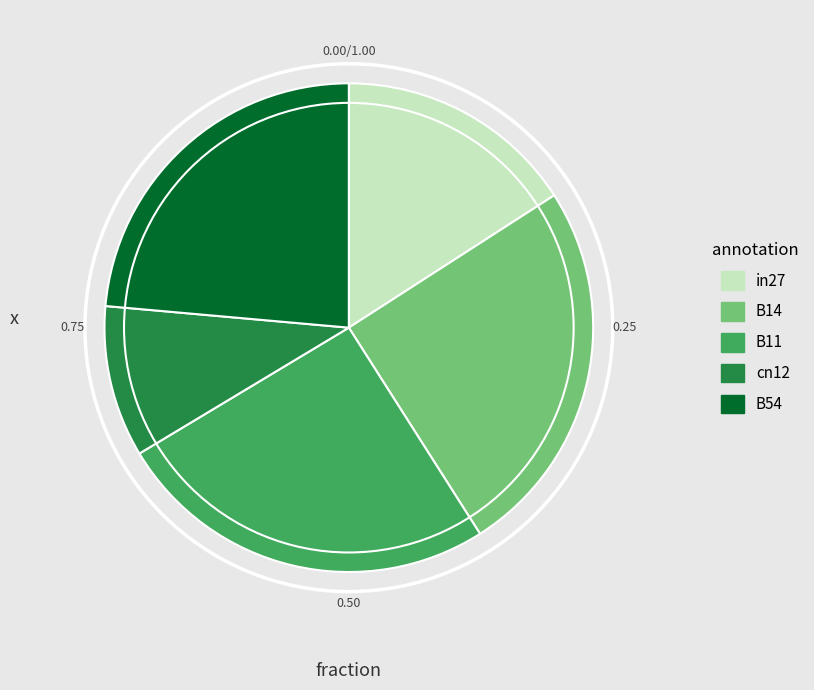

Does cn12 represent more than half of the total?

No